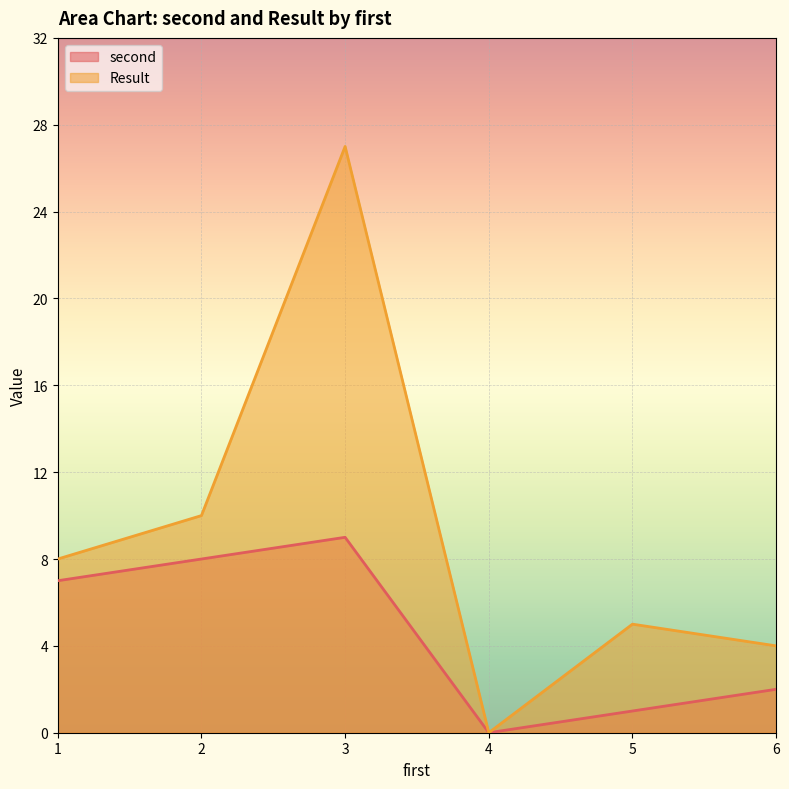

Which series changed the most between 2 and 6?

second